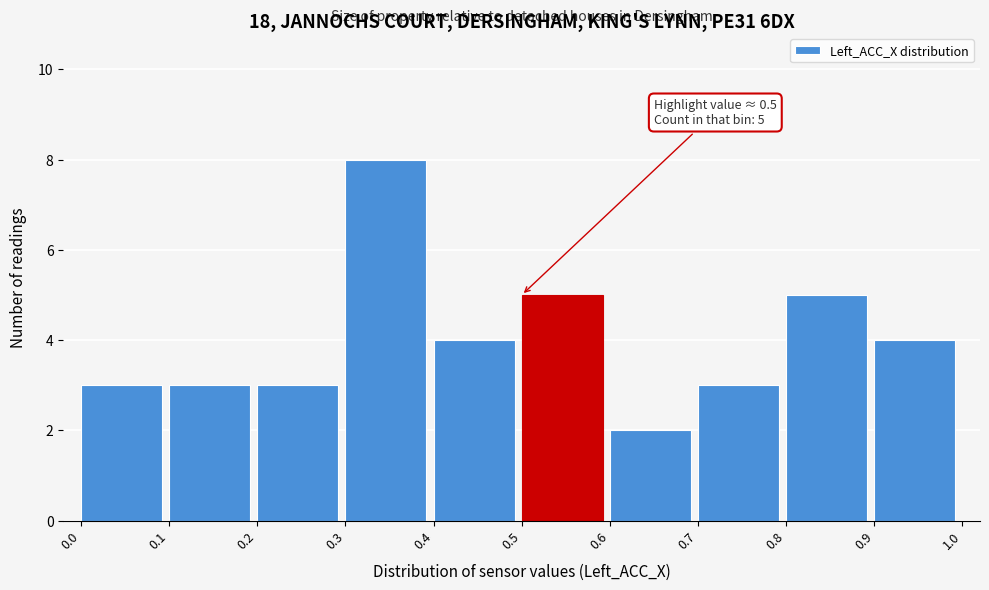

Over which range of the x-axis is the bar tallest?

0.3 to 0.4